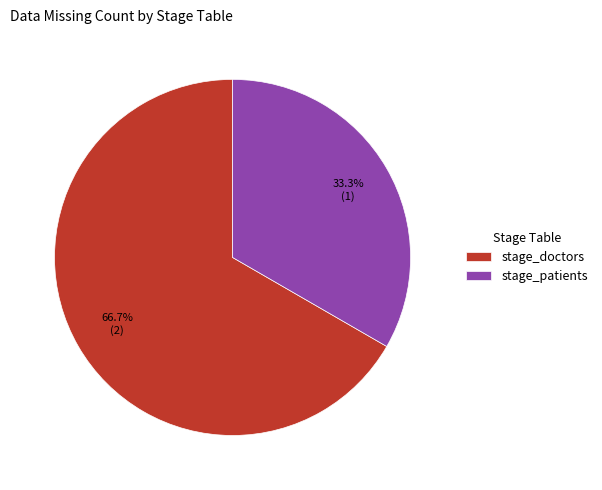

What portion of the pie excludes stage_doctors?

33.3%